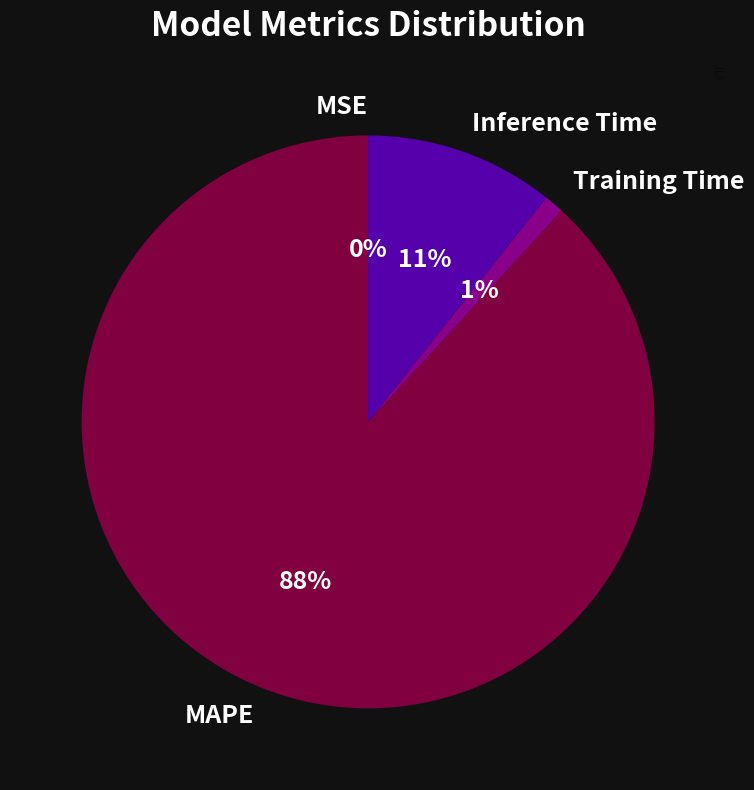

To the nearest percent, what portion does Training Time represent?

1%